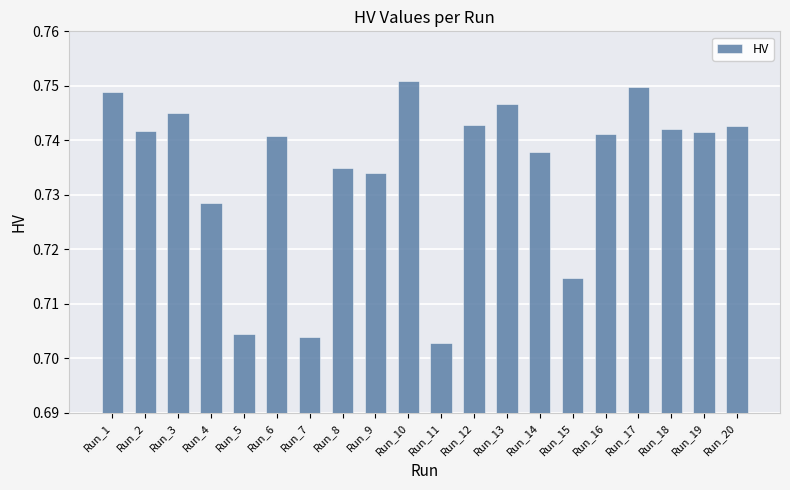

Is it true that the value at Run_7 is 1.3?

False